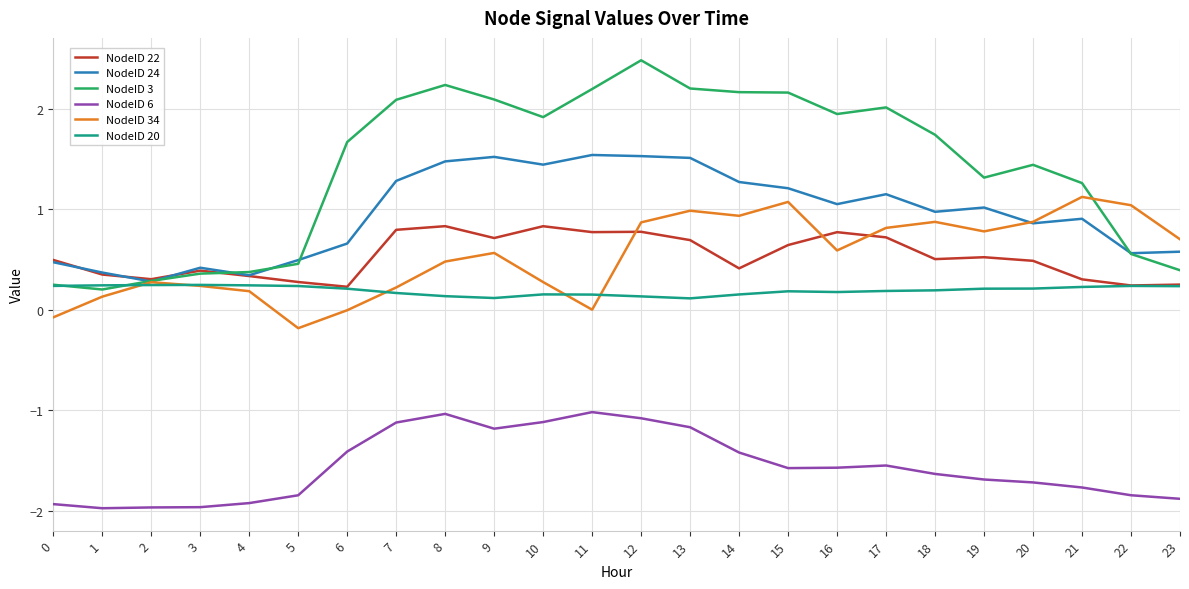

What is the total value across all series at 13?

4.3